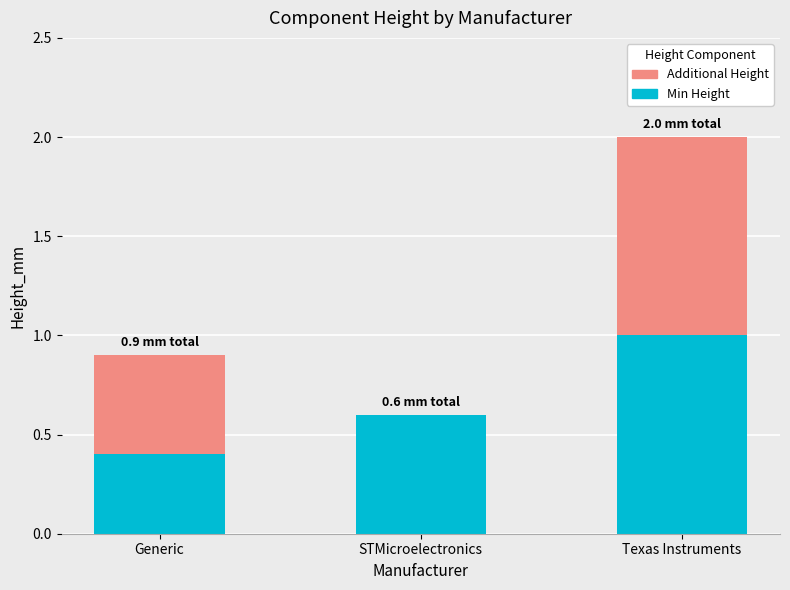

Count the number of categories in the chart.

3